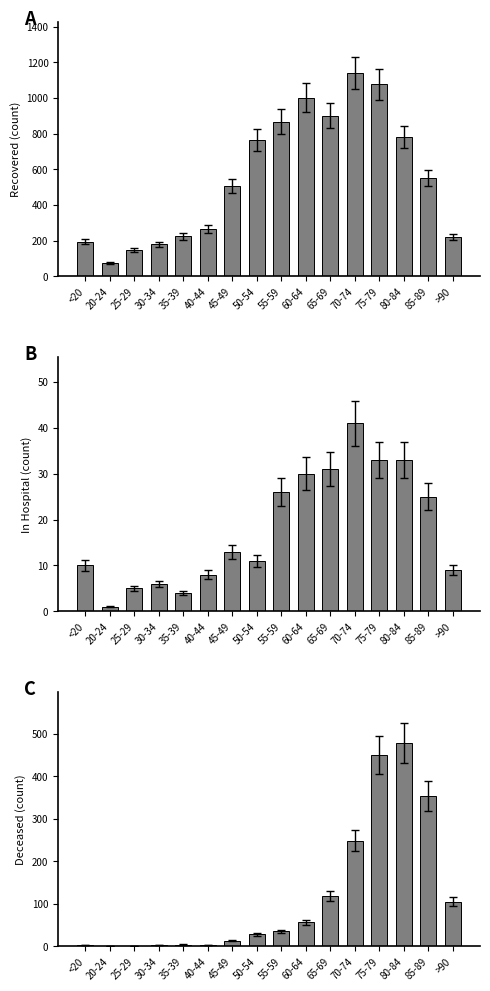

What is the total value across all series at 35-39?

233